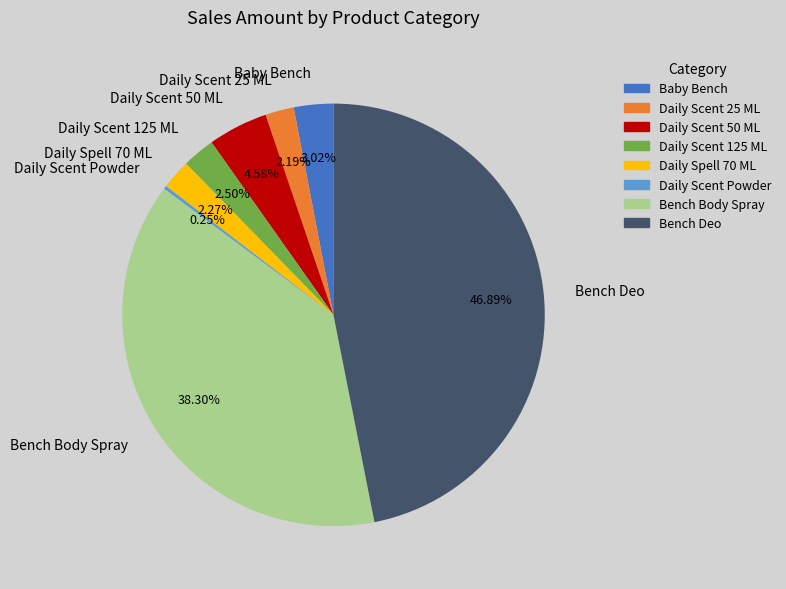

Which has a higher value, Daily Scent 50 ML or Baby Bench?

Daily Scent 50 ML